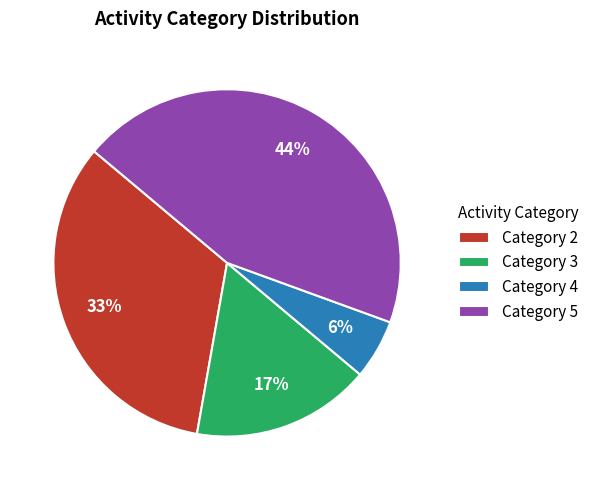

Does Category 2 account for over 50% of the chart?

No